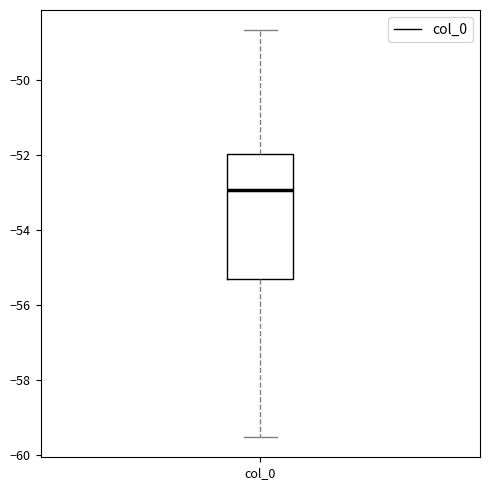

Read this box plot against the y-axis: the position of the median line, the range covered by the box, and the ends of both whiskers. The values are not printed on the chart, so give them approximately, as read against the axis.

median -53.0, box -55.4 to -52.0, whiskers -59.6 to -48.6